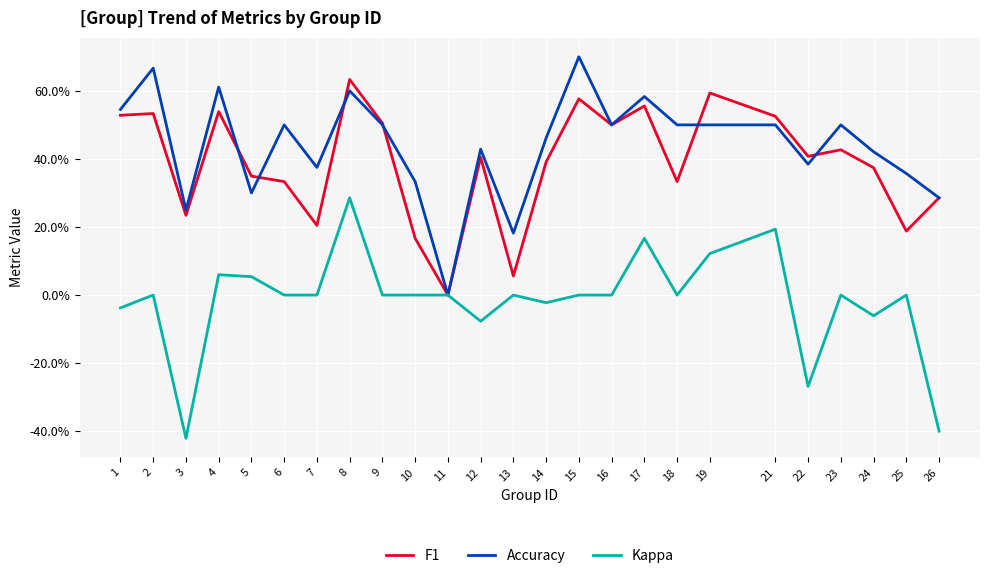

True or false: F1 and Accuracy cross at least once.

True